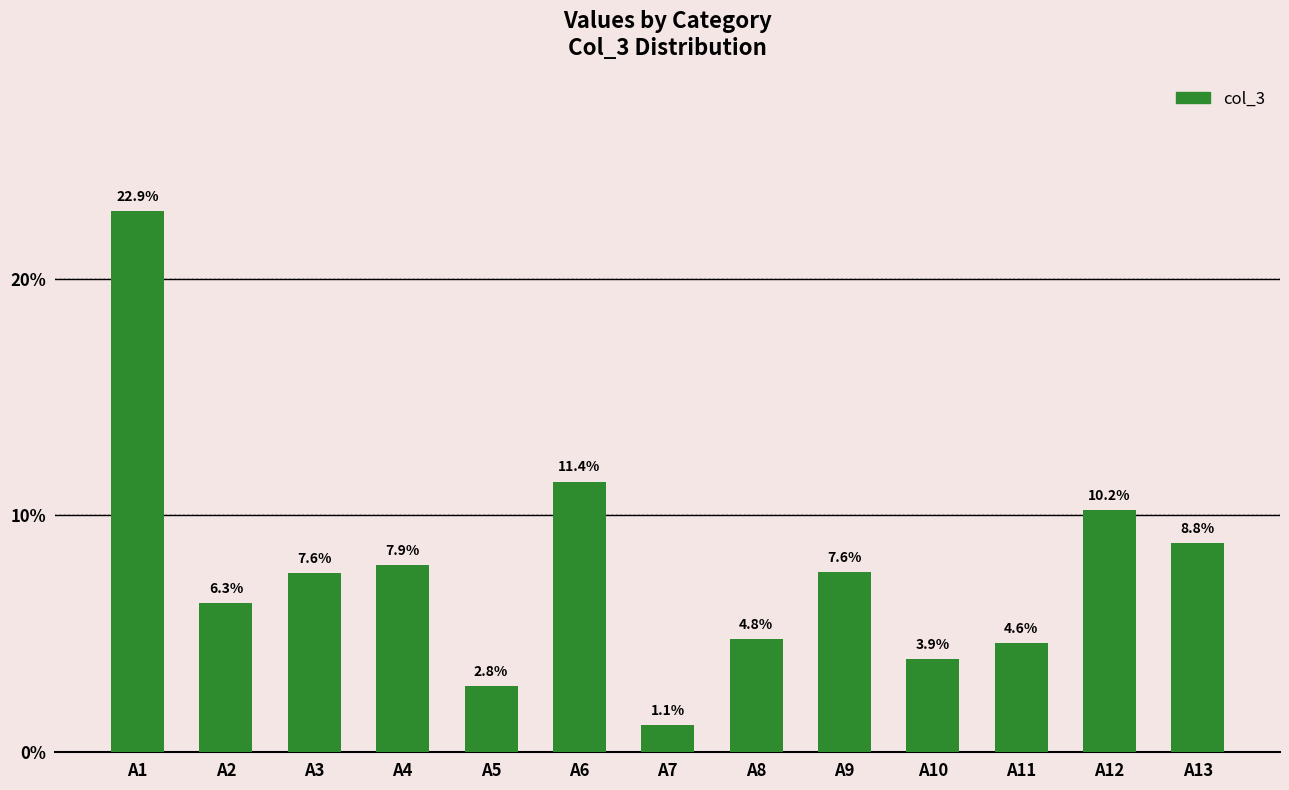

Reading left to right, list all the values displayed in this chart.

22.9	6.3	7.6	7.9	2.8	11.4	1.1	4.8	7.6	3.9	4.6	10.2	8.8